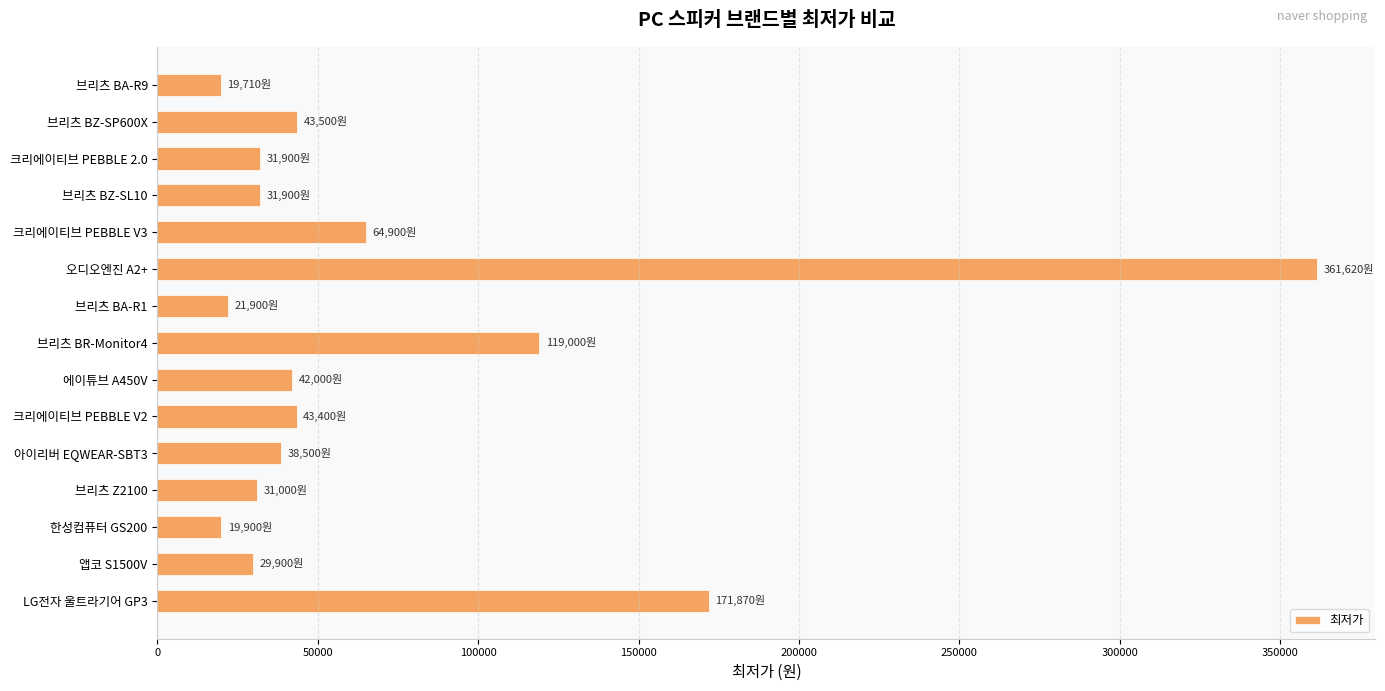

What is the smallest value displayed?

19710